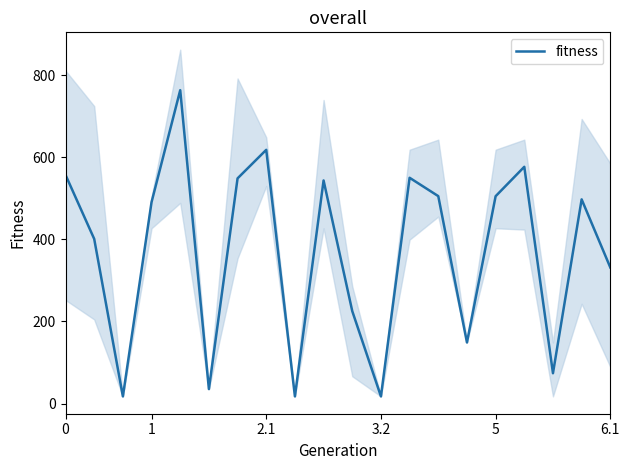

Is it true that the value at 2.1 is 618.4?

True